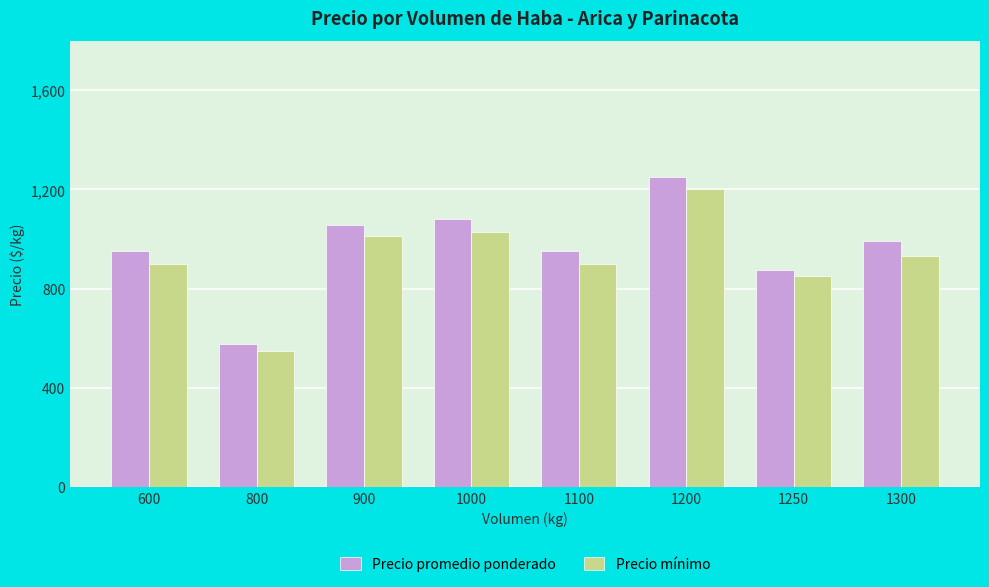

Reading left to right, extract all data points from this chart.

Precio promedio ponderado: 950	575	1056	1082	950	1250	875	992
Precio mínimo: 900	550	1012	1029	900	1200	850	933